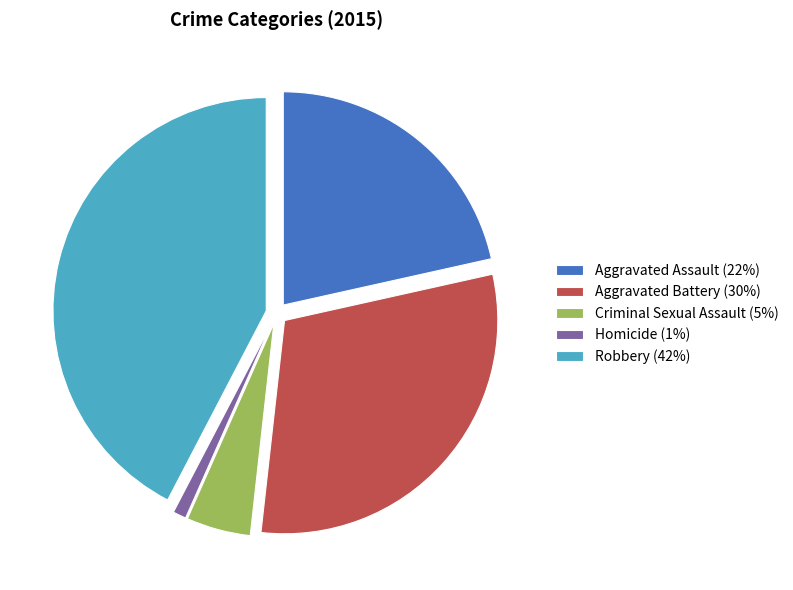

What is the ratio of the value at Criminal Sexual Assault (5%) to the value at Homicide (1%)?

4.8